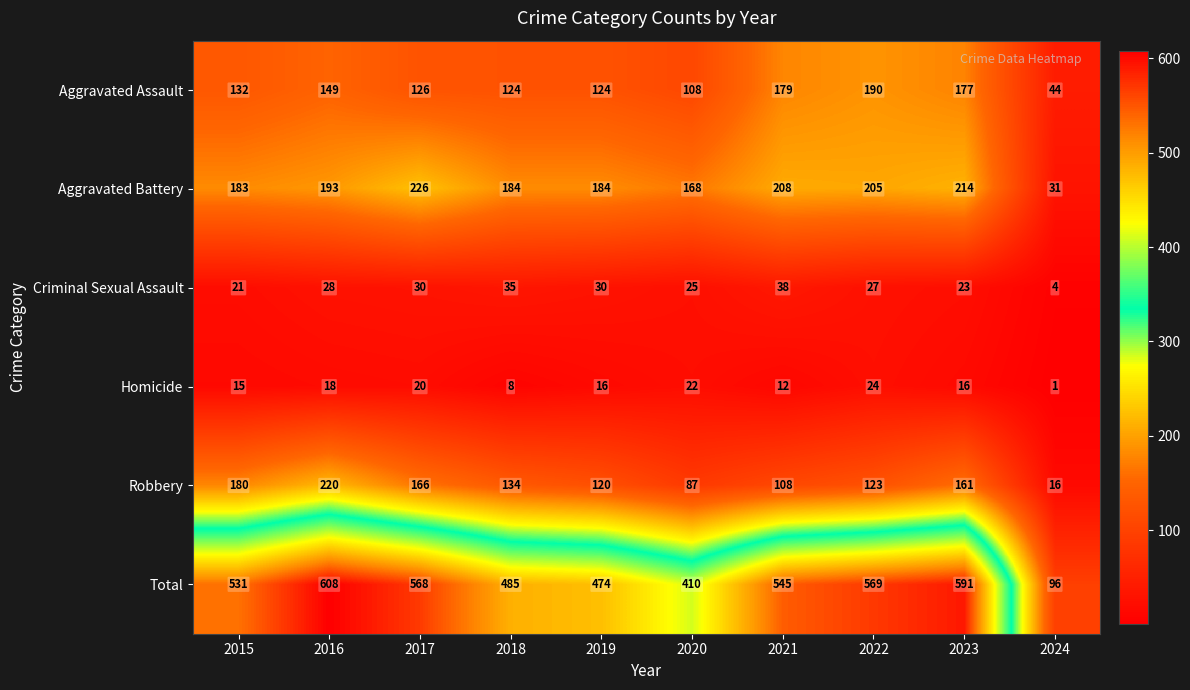

At which label is Aggravated Battery closest to 128?

2020